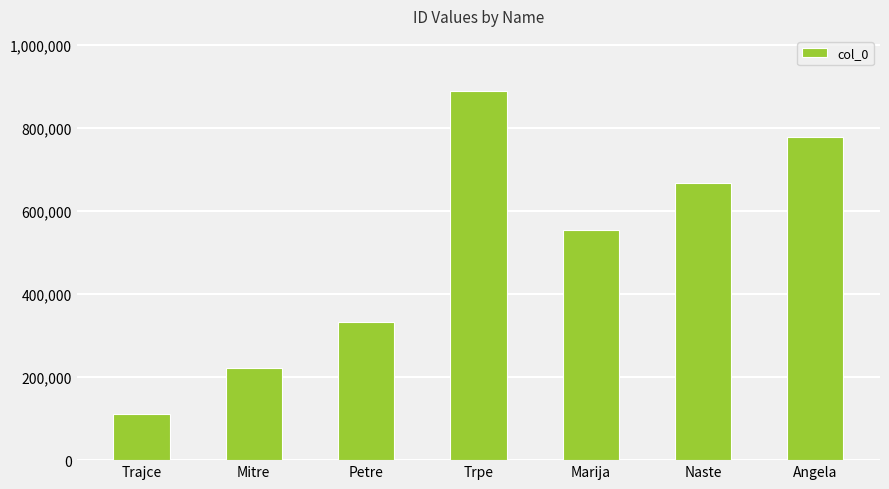

What value does the data have at Trpe, to the nearest 50?

888900